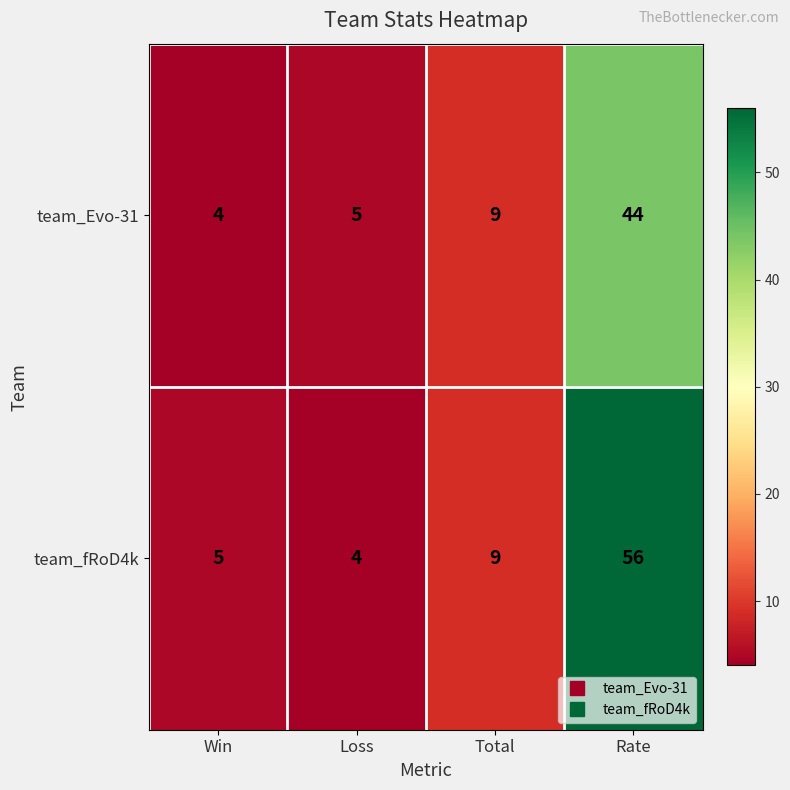

What is the minimum value shown in the chart?

4